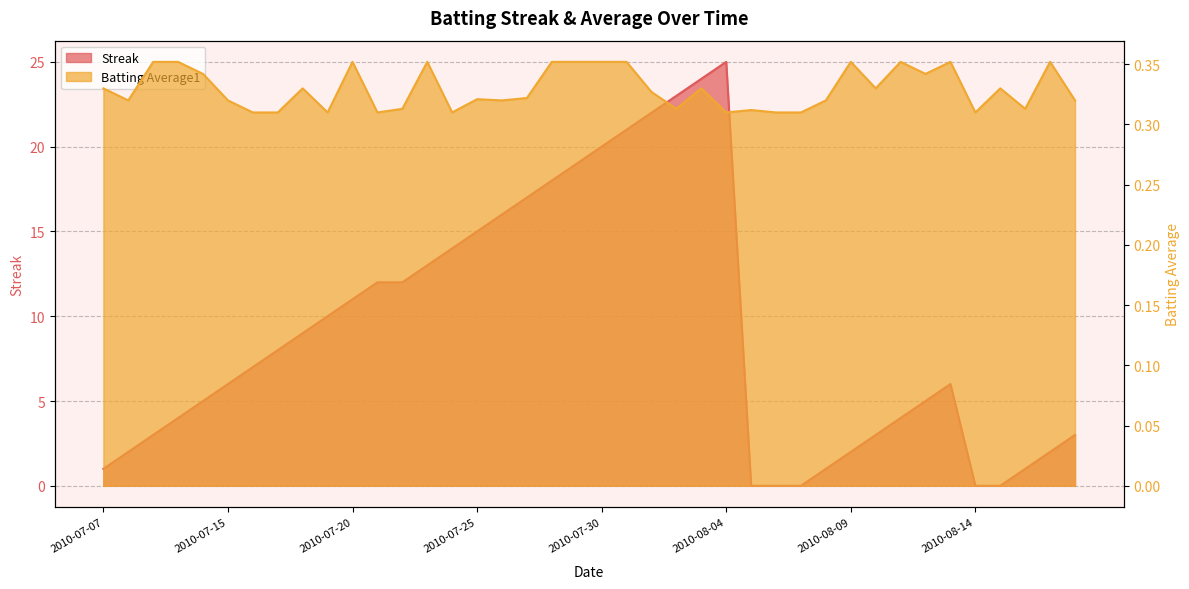

Reading left to right, what are all the values shown in this chart?

Streak: 1.0	2.0	3.0	4.0	5.0	6.0	7.0	8.0	9.0	10.0	11.0	12.0	12.0	13.0	14.0	15.0	16.0	17.0	18.0	19.0	20.0	21.0	22.0	23.0	24.0	25.0	0.0	0.0	0.0	1.0	2.0	3.0	4.0	5.0	6.0	0.0	0.0	1.0	2.0	3.0
Batting Average1: 0.3	0.3	0.4	0.4	0.3	0.3	0.3	0.3	0.3	0.3	0.4	0.3	0.3	0.4	0.3	0.3	0.3	0.3	0.4	0.4	0.4	0.4	0.3	0.3	0.3	0.3	0.3	0.3	0.3	0.3	0.4	0.3	0.4	0.3	0.4	0.3	0.3	0.3	0.4	0.3